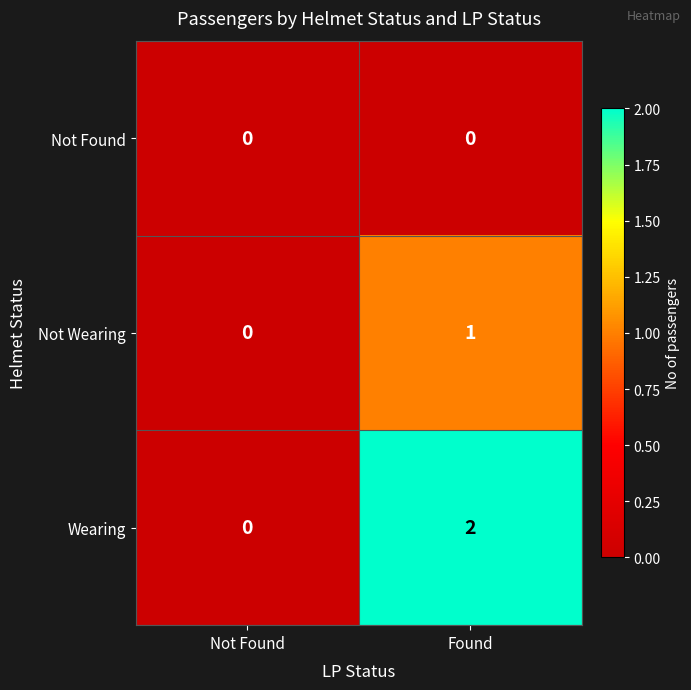

At which category is the sum across all series the highest?

Found